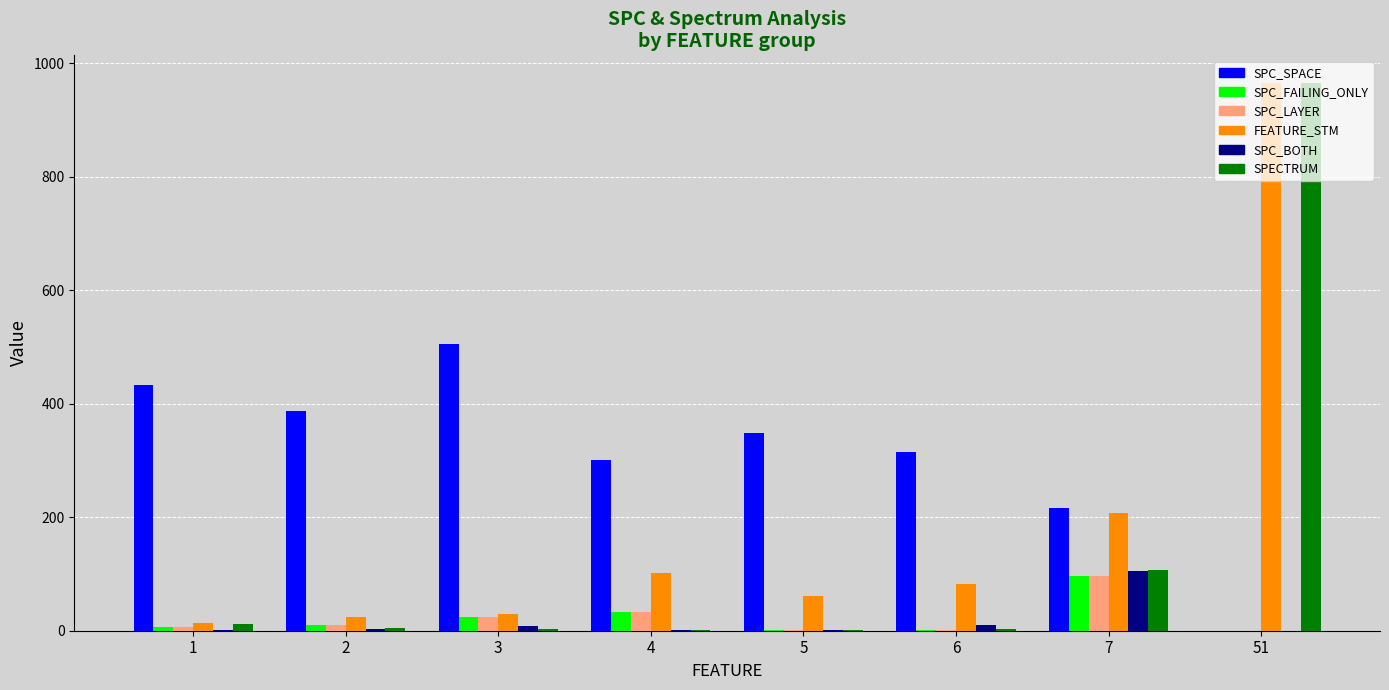

True or false: SPC_LAYER has a value of 97.0 at 7.

True